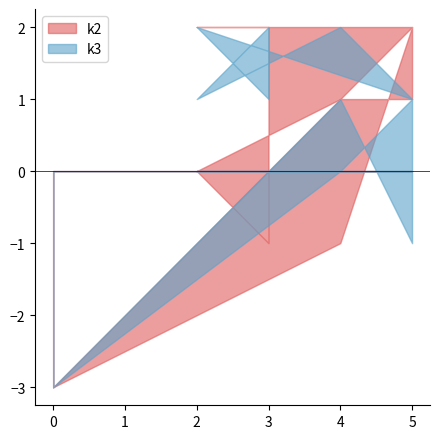

How many positive values does the k3 series have?

10